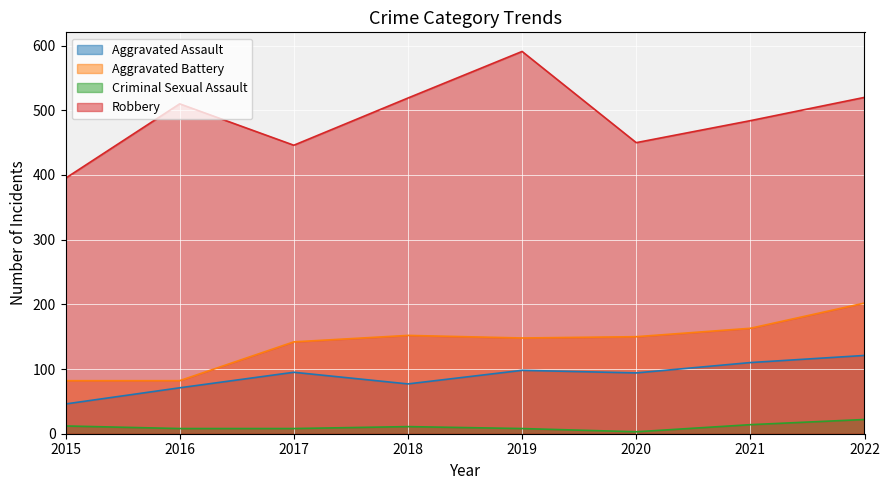

Where is the first local maximum for Aggravated Battery?

2018